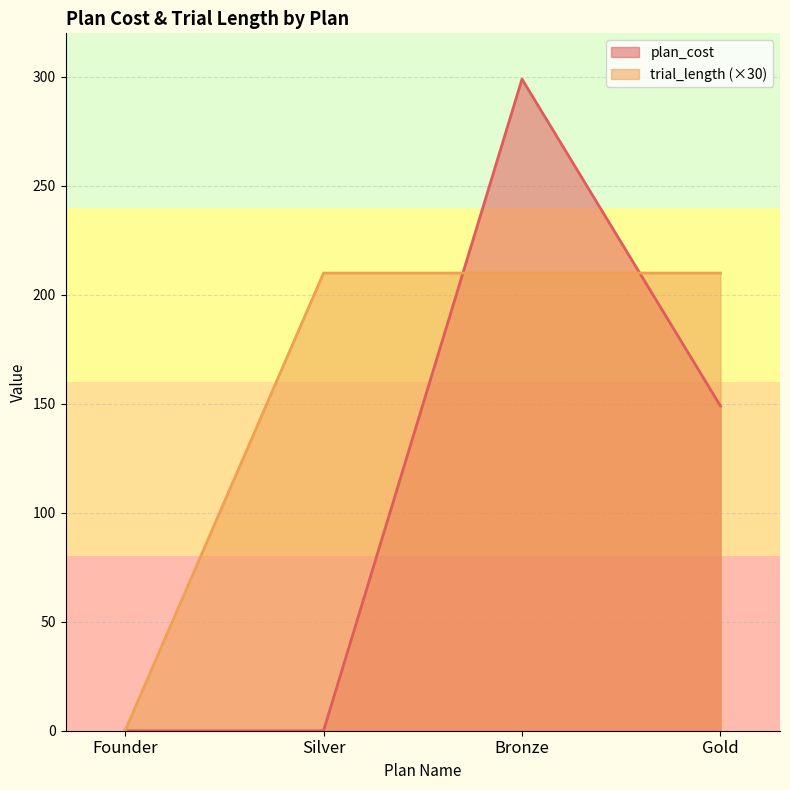

Which series ends up on top after the final intersection of trial_length and plan_cost?

trial_length